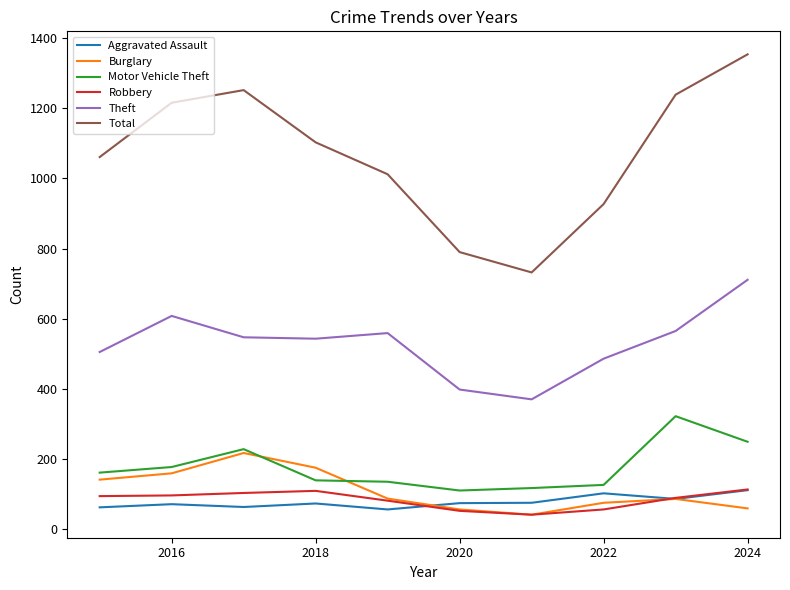

Which series has the largest total across all categories?

Total